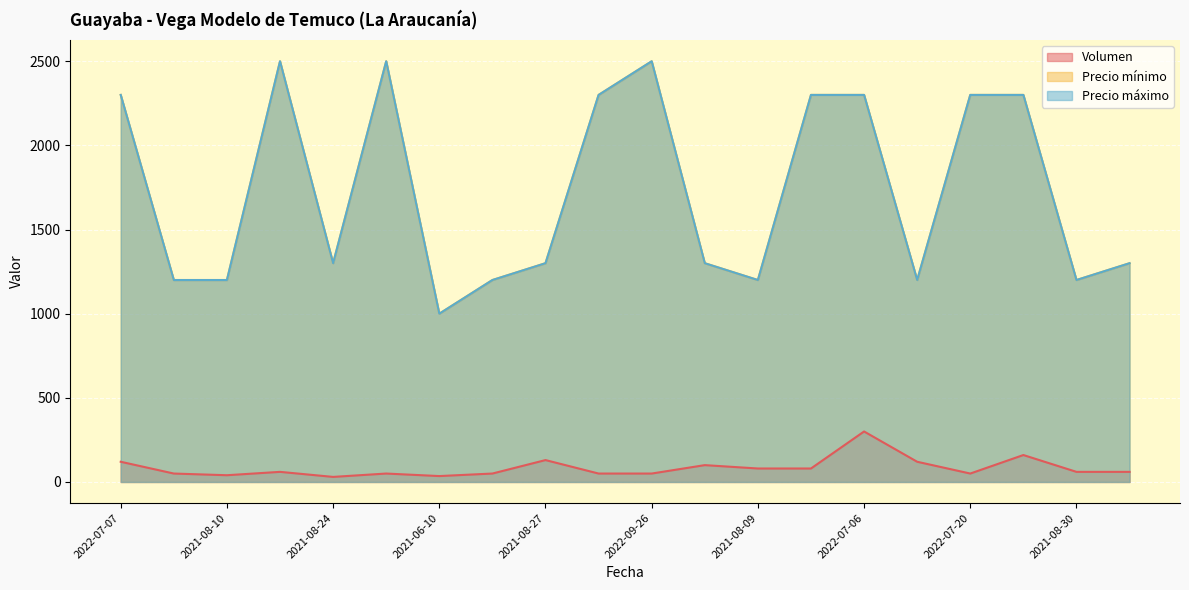

True or false: Precio máximo has a value of 2300 at 2022-07-11.

True